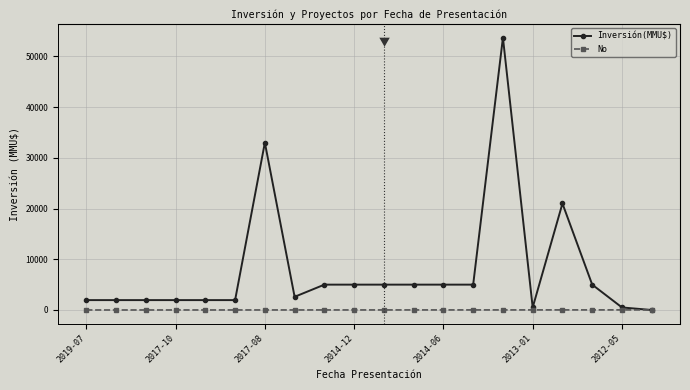

Which series has the widest spread of values?

Inversión(MMU$)